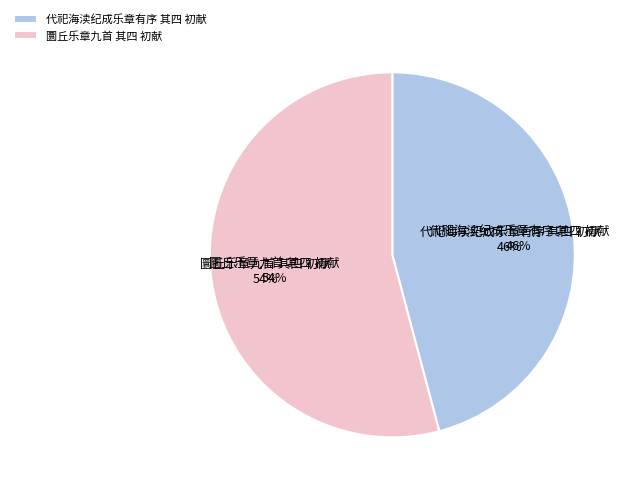

Is it true that 圜丘乐章九首 其四 初献 is 64% of the pie?

False